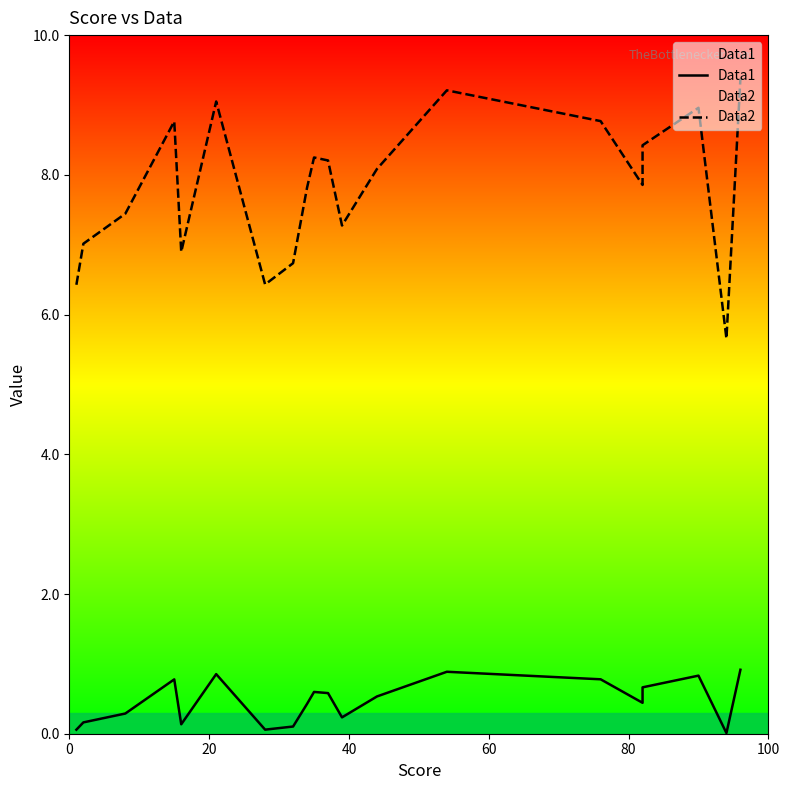

True or false: Data1 and Data2 intersect in this chart.

False